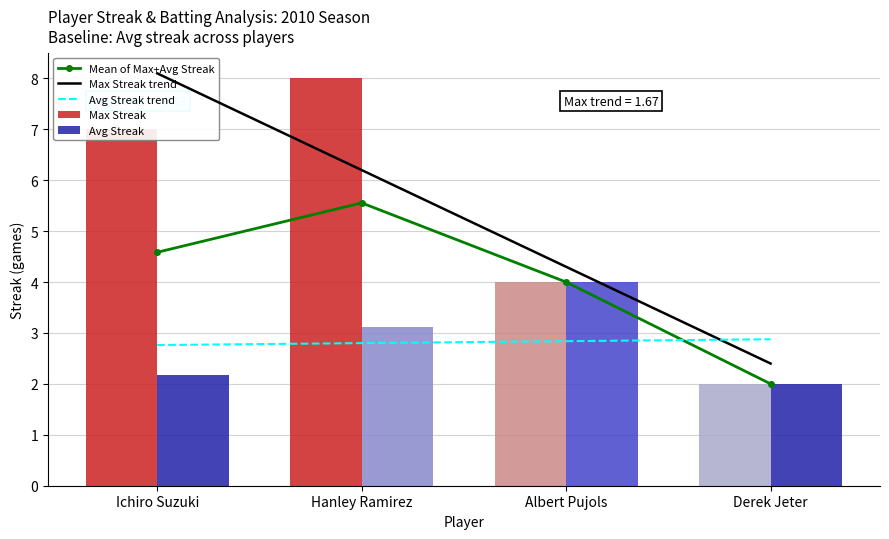

The Mean of Max+Avg Streak series shows 8.2 at Hanley Ramirez. True or false?

False